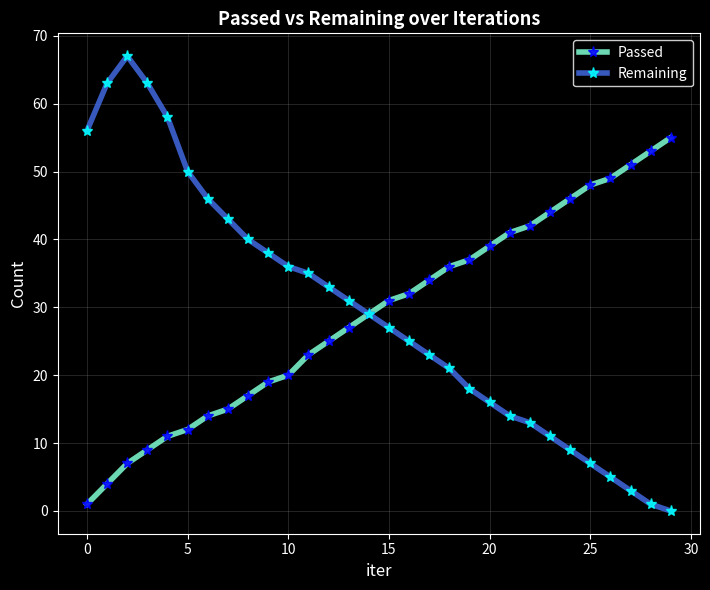

Which series has the largest range (max minus min)?

Remaining